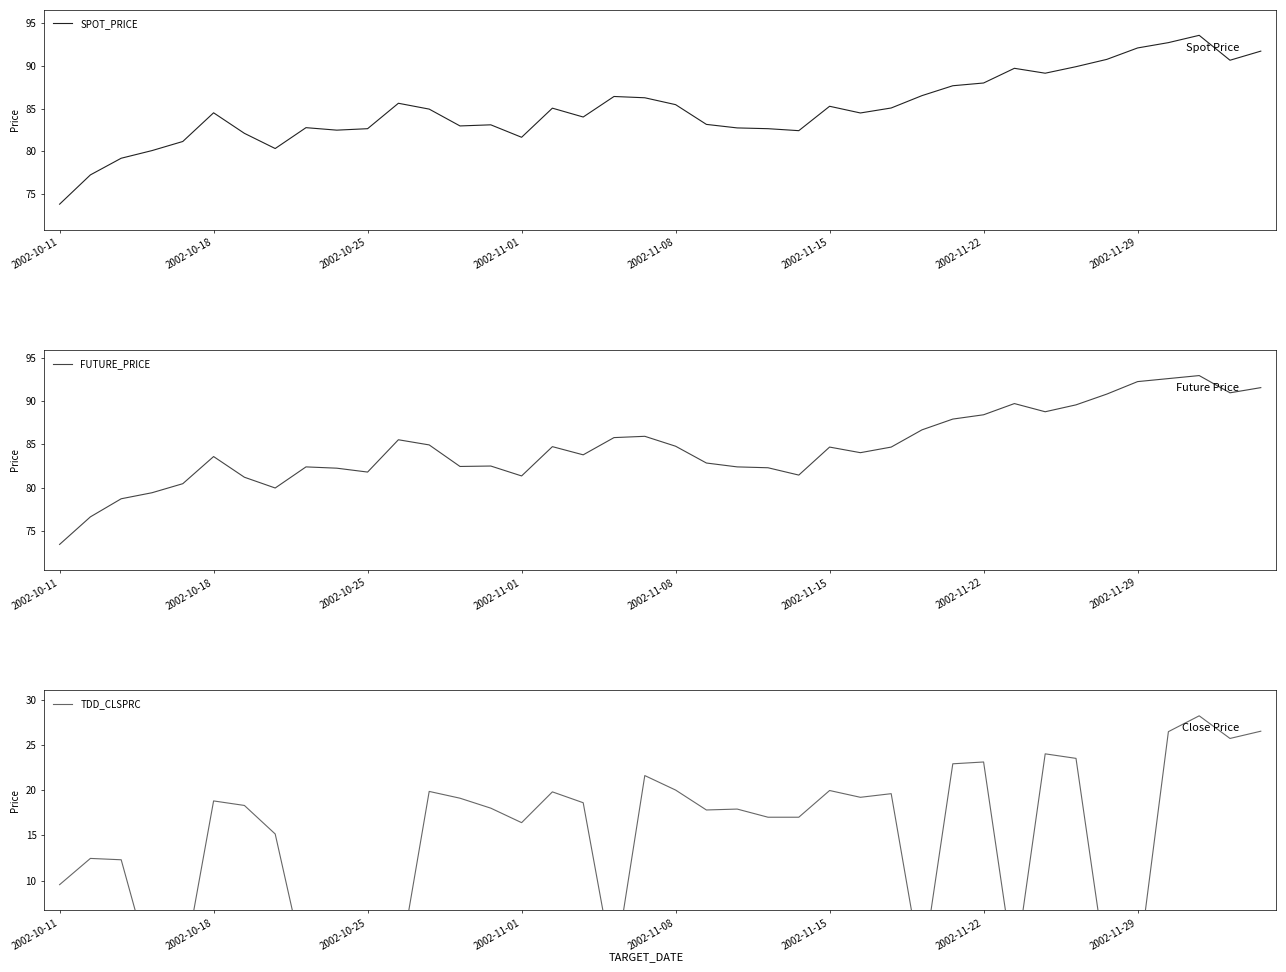

True or false: FUTURE_PRICE has a value of 90.8 at 34.

True